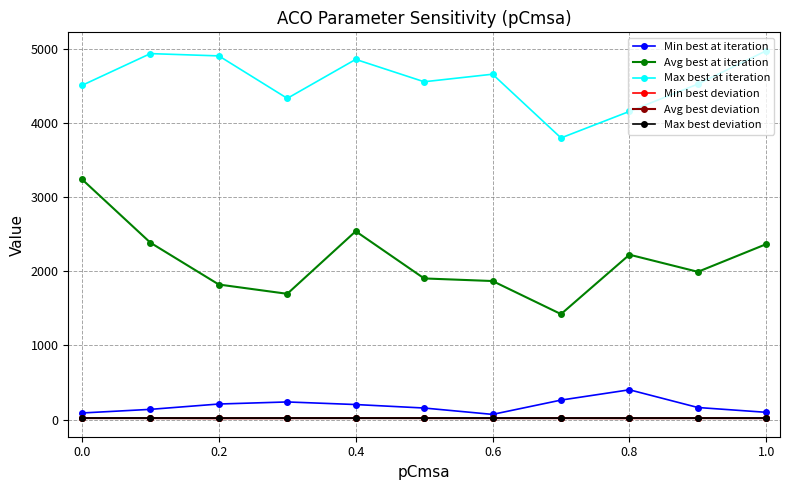

True or false: Avg best deviation and Min best deviation intersect in this chart.

False